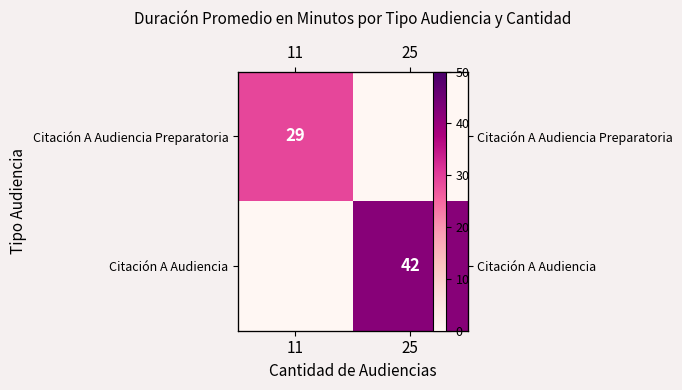

The value of Citación A Audiencia Preparatoria at 25 is 0. True or false?

True